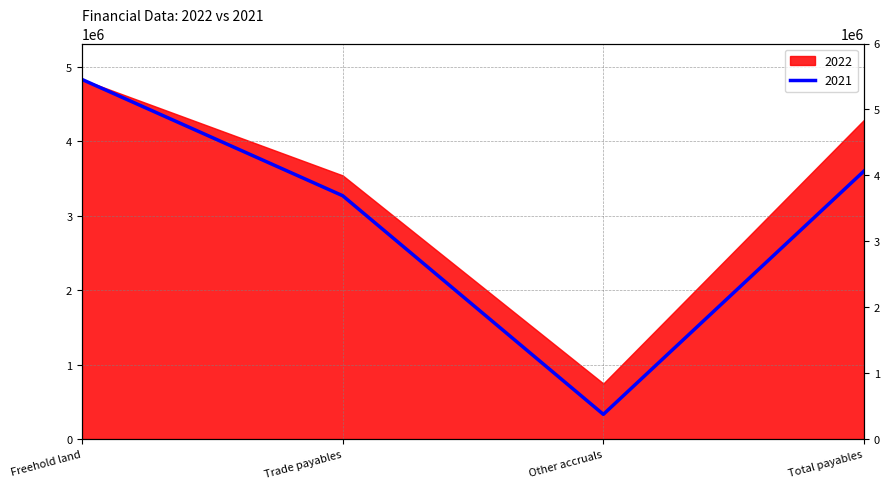

The chart shows a value of 225144 at Other accruals. True or false?

False